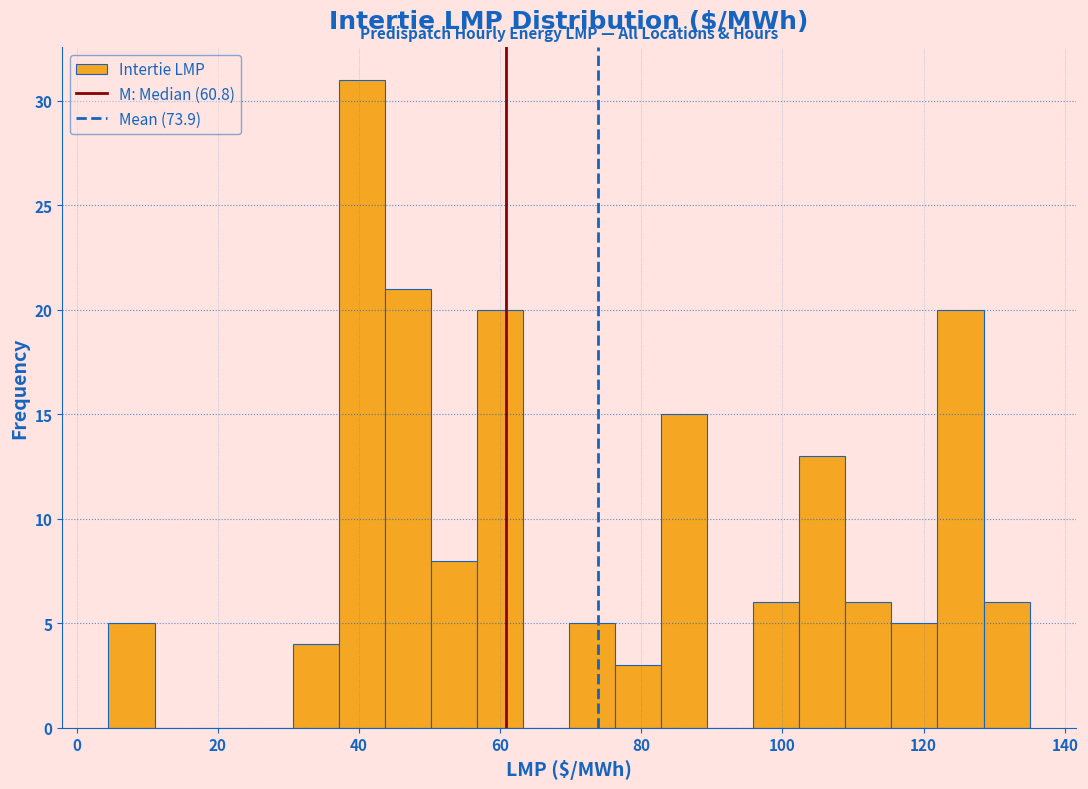

Around what value on the x-axis is the tallest bar? Give the approximate position of its centre, as read against the axis.

40